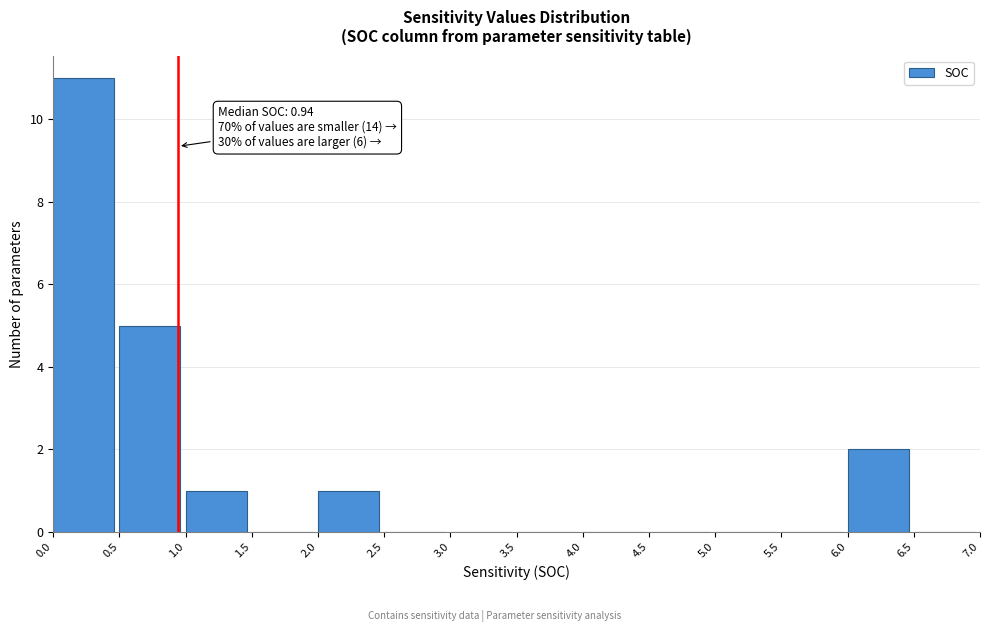

Which range on the x-axis has the tallest bar?

0.0 to 0.5